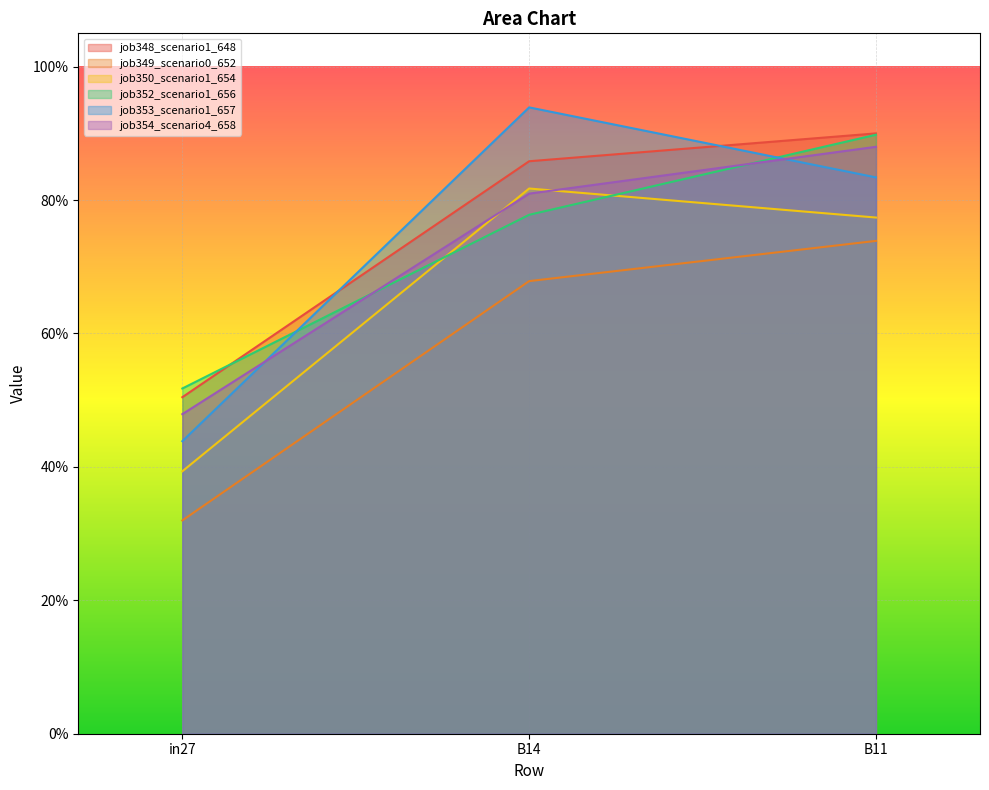

True or false: job353_scenario1_657 has a value of 0.3 at in27.

False